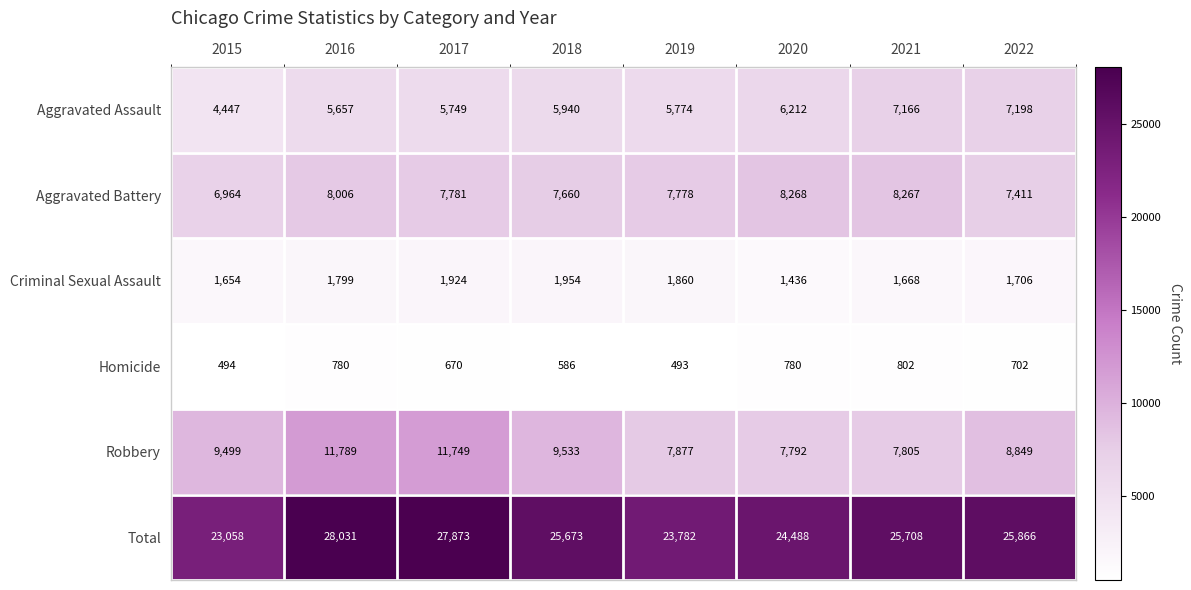

Where is Aggravated Battery nearest to the value 7616?

2018